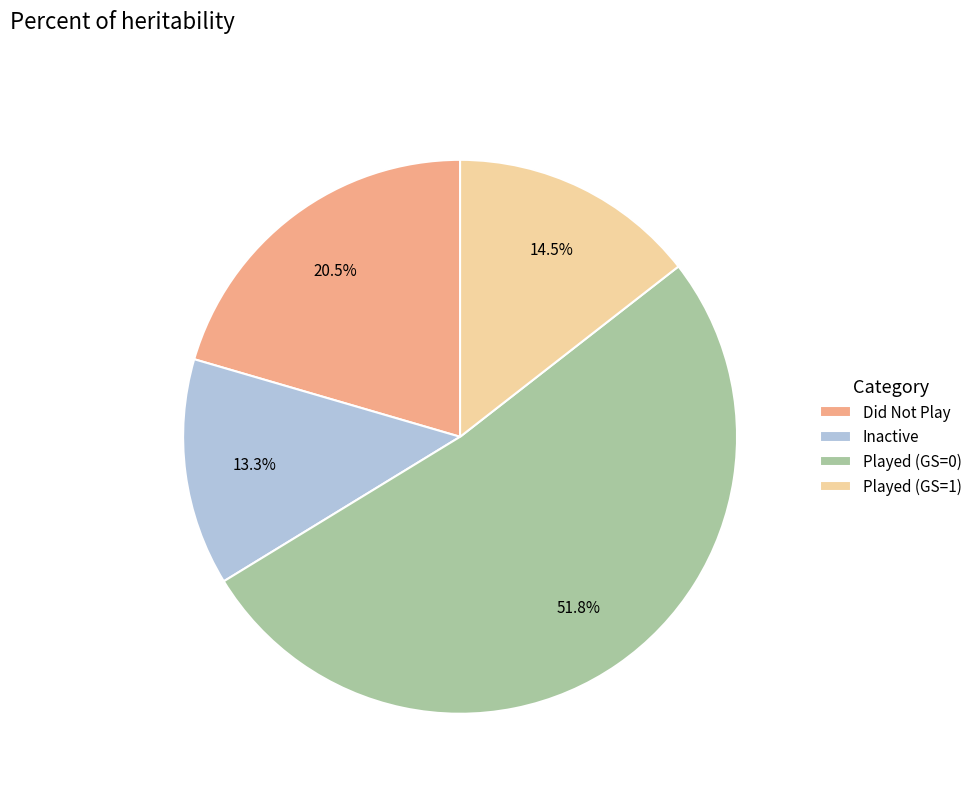

Rank the categories by value from lowest to highest.

Inactive, Played (GS=1), Did Not Play, Played (GS=0)